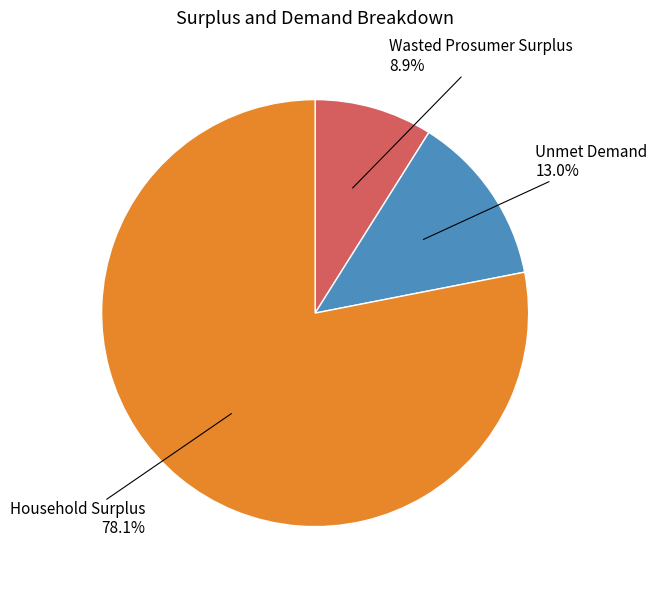

Is Wasted Prosumer Surplus the majority of the pie?

No